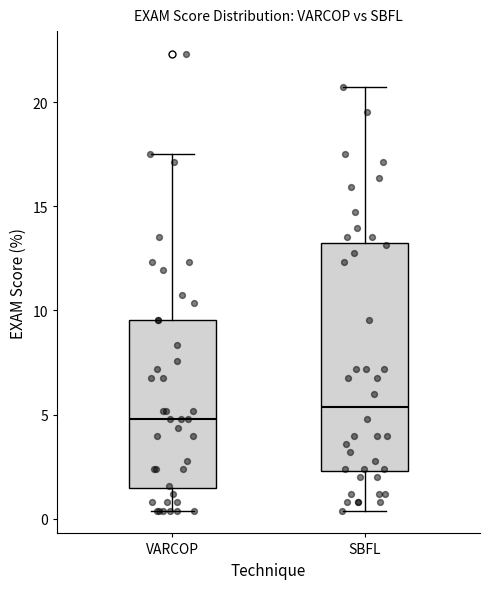

Comparing the boxes themselves (not the whiskers), which one is the tallest?

SBFL